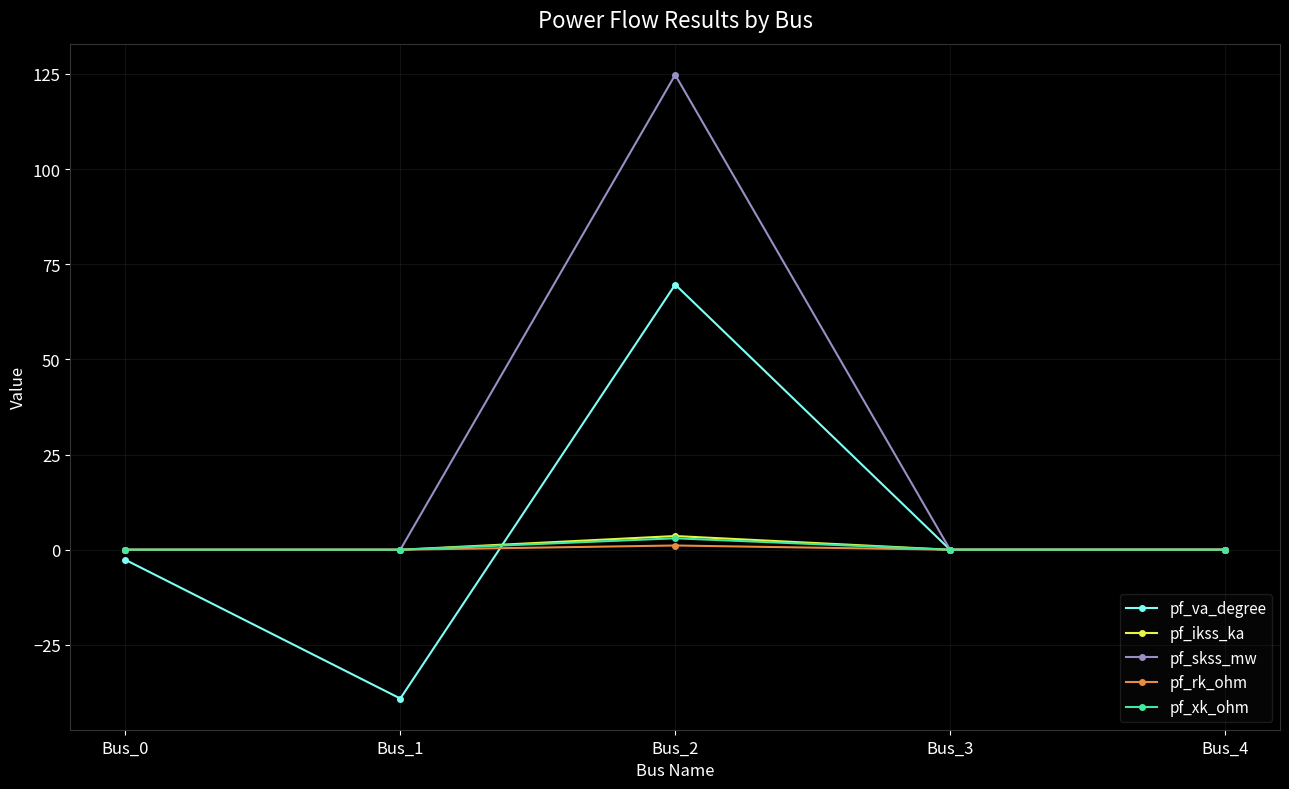

What is the value of the pf_skss_mw point at the 3rd from the left?

124.8